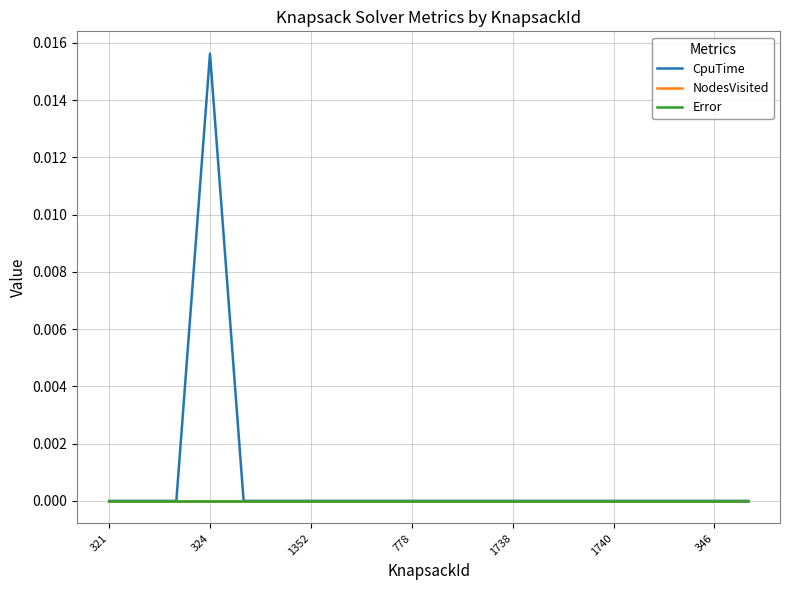

True or false: Error and CpuTime intersect in this chart.

False